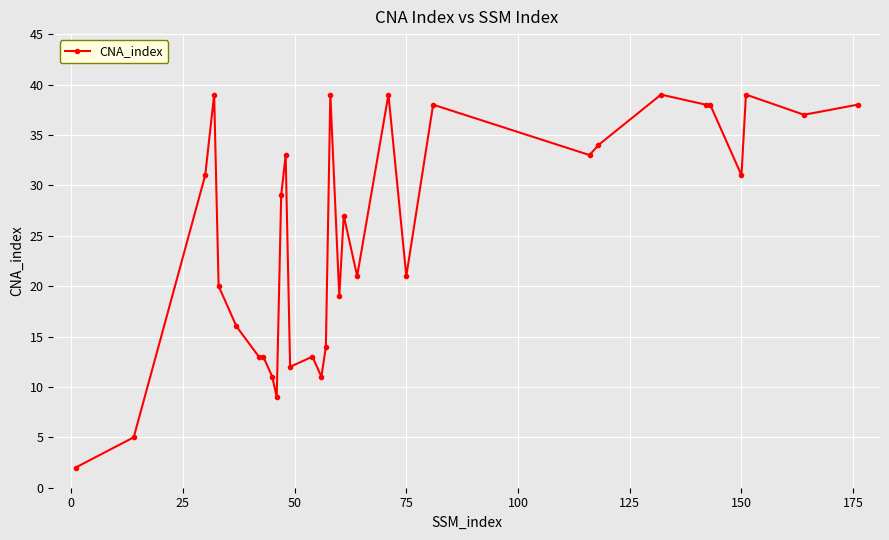

What is the value of the 15th point from the left?

11